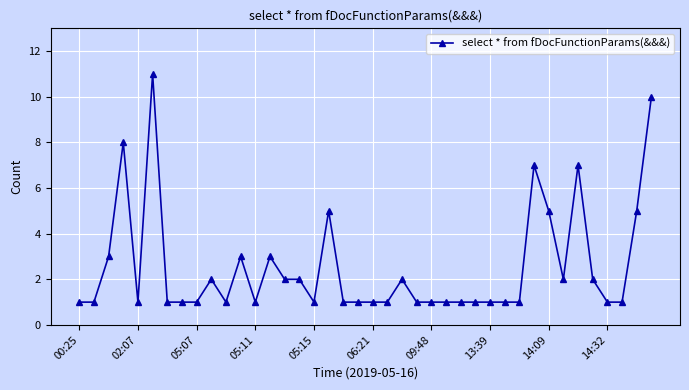

True or false: the data has more than 0 interior local peaks.

True